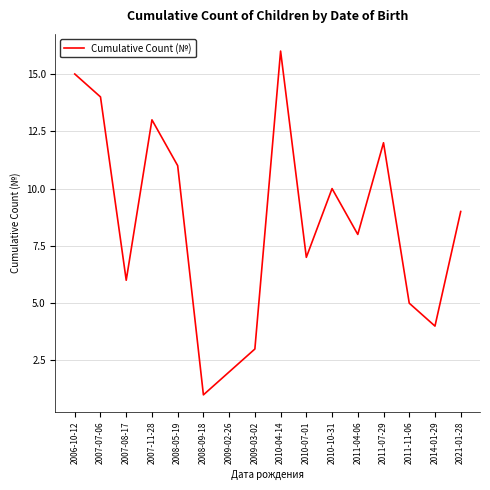

The chart shows a value of 9 at 2021-01-28. True or false?

True